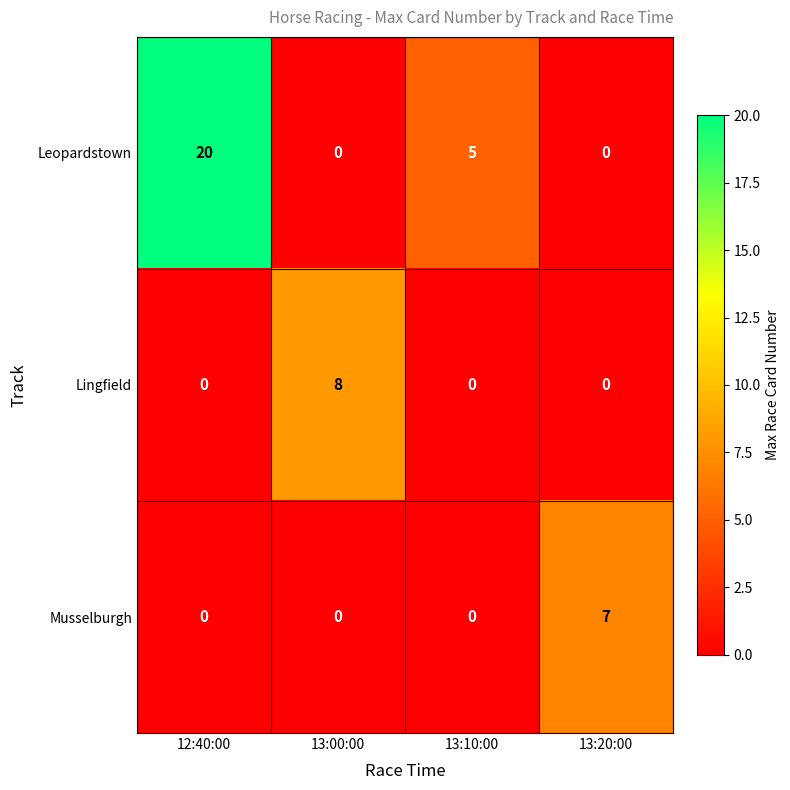

Which series has the widest spread of values?

Leopardstown